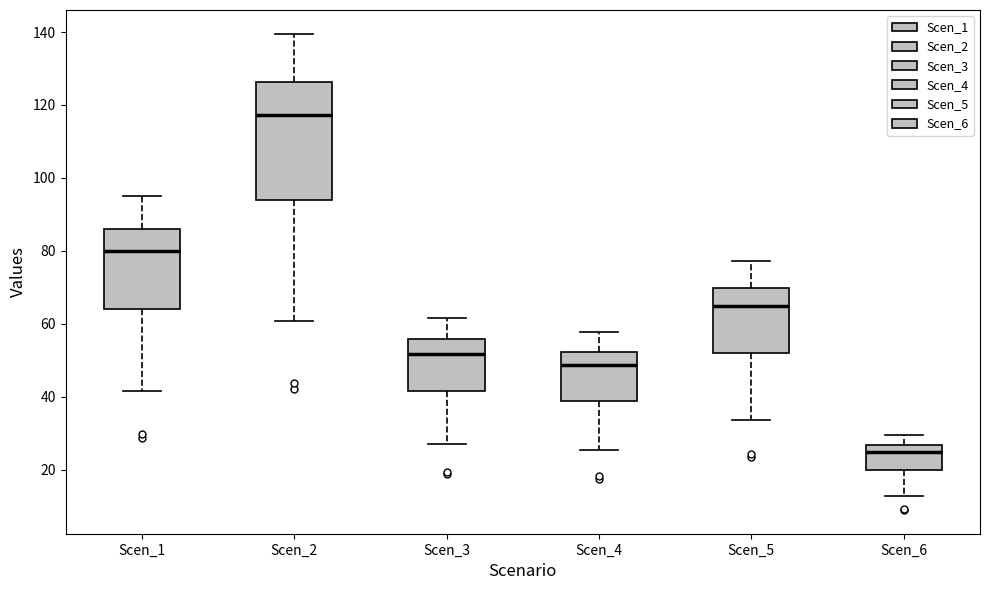

Reading left to right, transcribe this box plot: for each box, give where its median line is, the range the box spans, and where its two whiskers end, as read against the y-axis. The values are not printed on the chart, so give them approximately, as read against the axis.

Scen_1: median 80, box 64 to 86, whiskers 42 to 94
Scen_2: median 118, box 94 to 126, whiskers 60 to 140
Scen_3: median 52, box 42 to 56, whiskers 26 to 62
Scen_4: median 48, box 38 to 52, whiskers 26 to 58
Scen_5: median 64, box 52 to 70, whiskers 34 to 78
Scen_6: median 24, box 20 to 26, whiskers 12 to 30